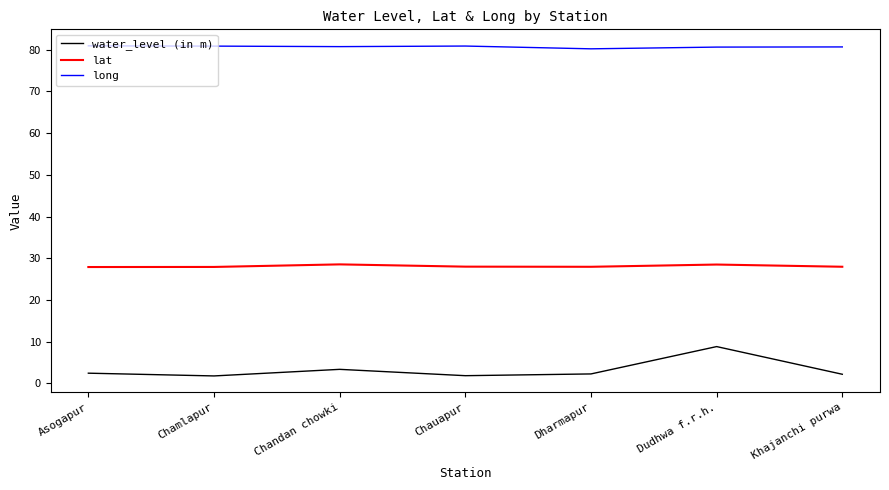

List the series in order of their overall mean, lowest first.

water_level (in m), lat, long